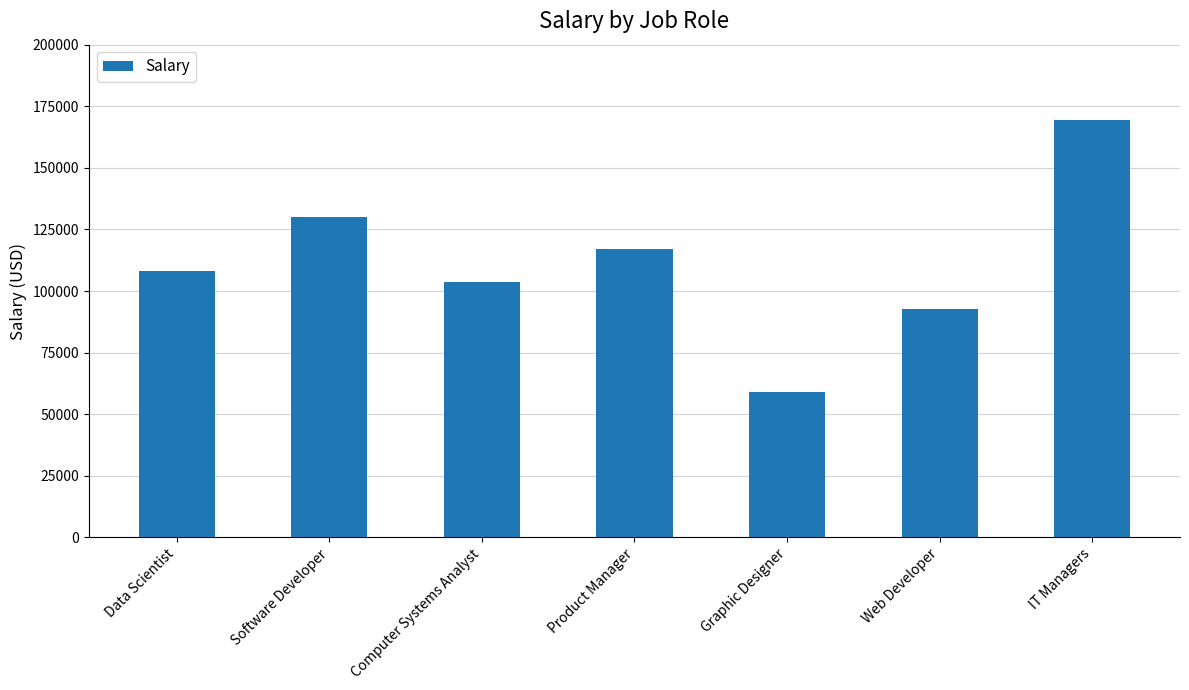

What is the sum of all values?

780120